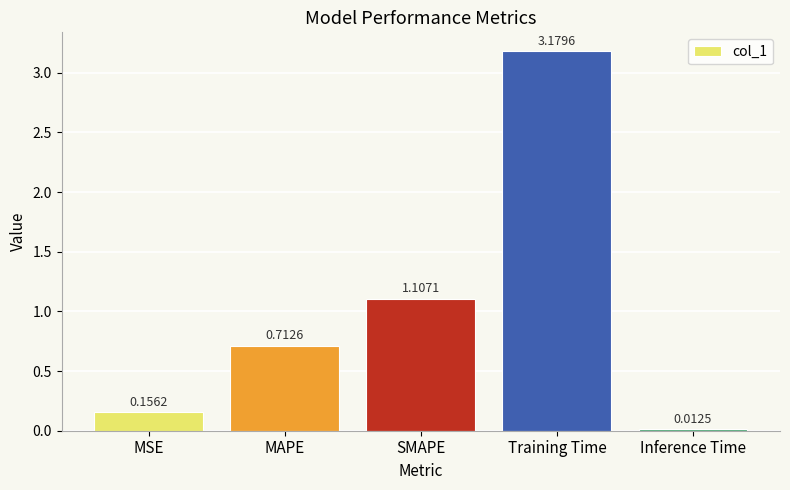

What position from the right is MSE?

5